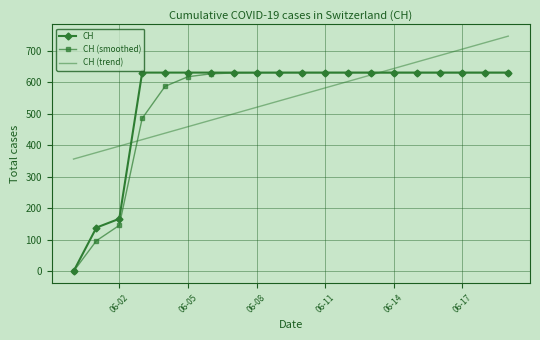

Which series has the largest range (max minus min)?

CH